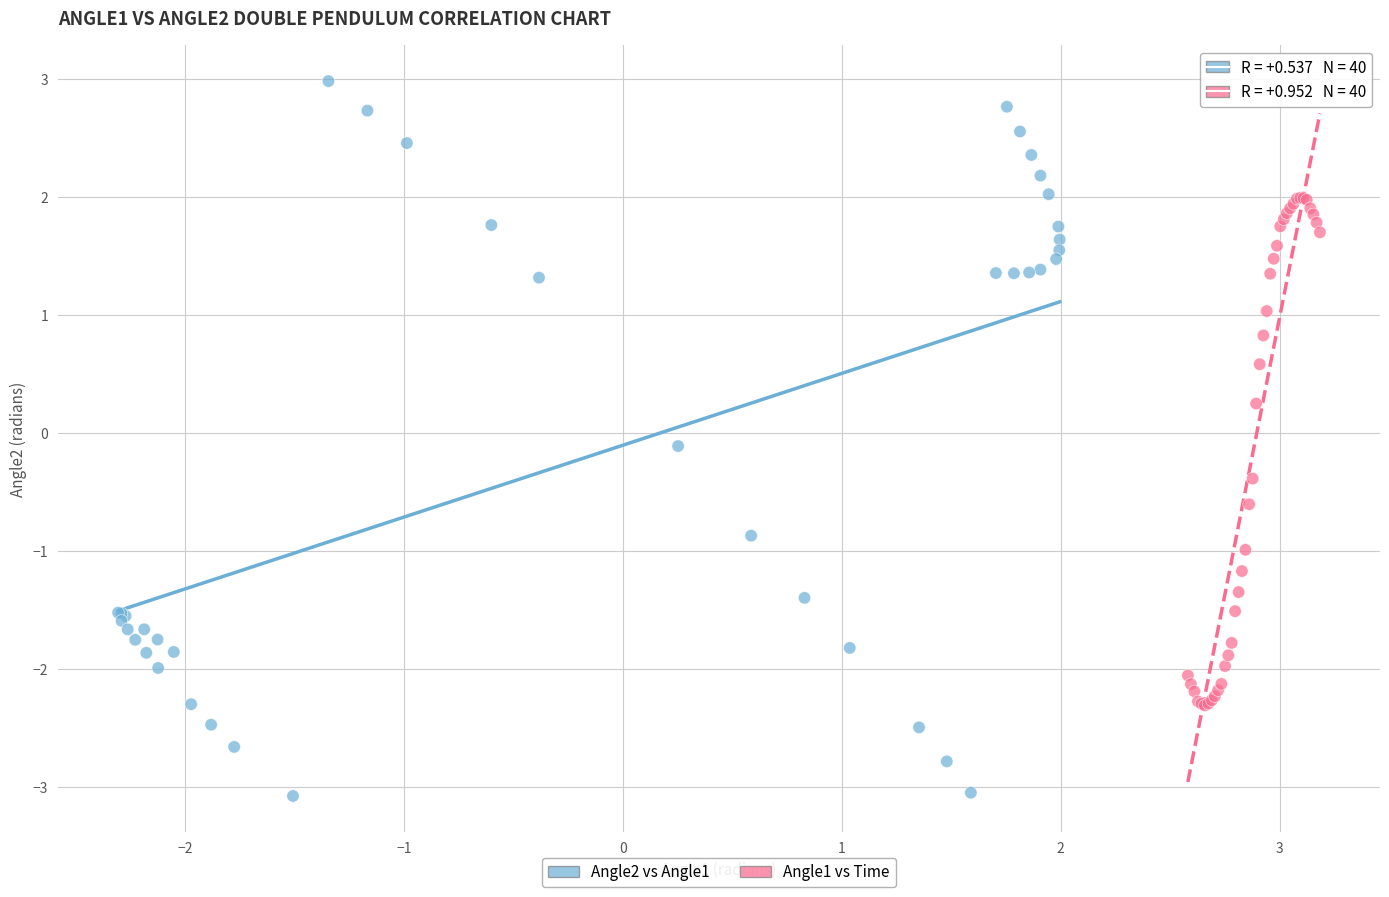

Which series reaches the minimum Y coordinate?

Angle2 vs Angle1